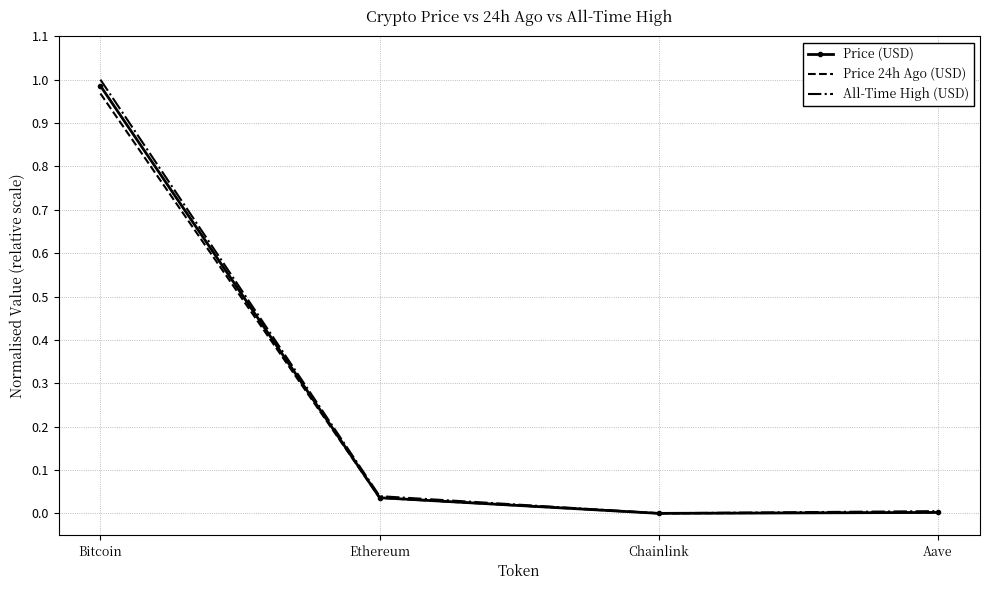

What is the total value across all series at Bitcoin?

3.0